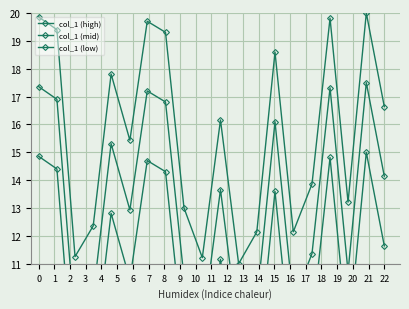

The col_1 (mid) series shows 12.1 at 18. True or false?

False